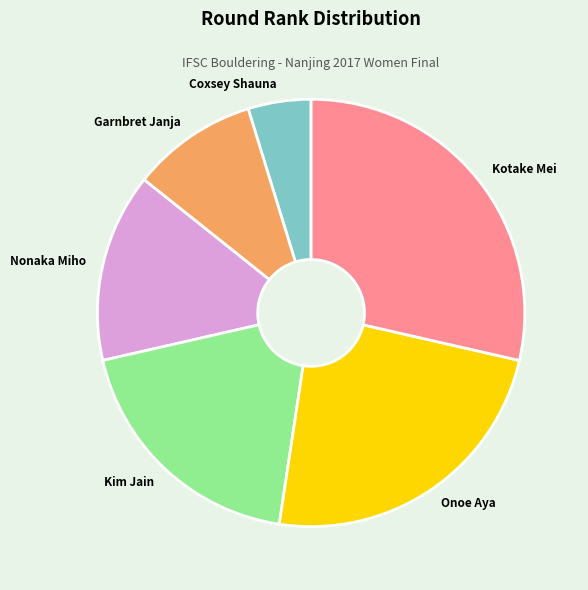

Count the number of slices in the pie.

6